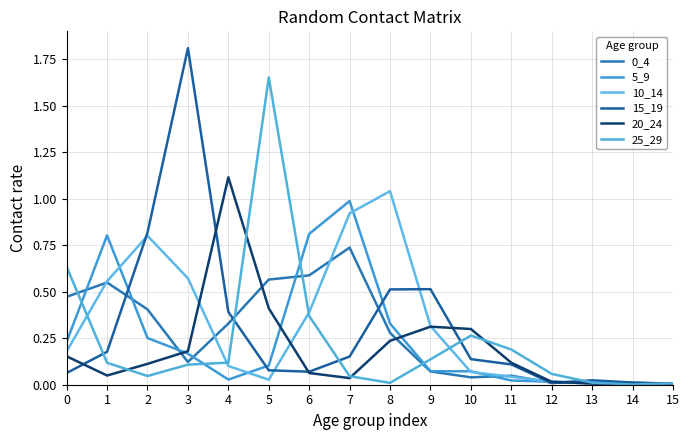

Reading left to right, extract all data points from this chart.

0_4: 0=0.5	1=0.5	2=0.4	3=0.1	4=0.3	5=0.6	6=0.6	7=0.7	8=0.3	9=0.1	10=0.0	11=0.0	12=0.0	13=0.0	14=0.0	15=0.0
5_9: 0=0.2	1=0.8	2=0.3	3=0.2	4=0.0	5=0.1	6=0.8	7=1.0	8=0.3	9=0.1	10=0.1	11=0.0	12=0.0	13=0.0	14=0.0	15=0.0
10_14: 0=0.2	1=0.6	2=0.8	3=0.6	4=0.1	5=0.0	6=0.4	7=0.9	8=1.0	9=0.3	10=0.1	11=0.0	12=0.0	13=0.0	14=0.0	15=0.0
15_19: 0=0.1	1=0.2	2=0.8	3=1.8	4=0.4	5=0.1	6=0.1	7=0.2	8=0.5	9=0.5	10=0.1	11=0.1	12=0.0	13=0.0	14=0.0	15=0.0
20_24: 0=0.2	1=0.0	2=0.1	3=0.2	4=1.1	5=0.4	6=0.1	7=0.0	8=0.2	9=0.3	10=0.3	11=0.1	12=0.0	13=0.0	14=0.0	15=0.0
25_29: 0=0.6	1=0.1	2=0.0	3=0.1	4=0.1	5=1.7	6=0.4	7=0.0	8=0.0	9=0.1	10=0.3	11=0.2	12=0.1	13=0.0	14=0.0	15=0.0